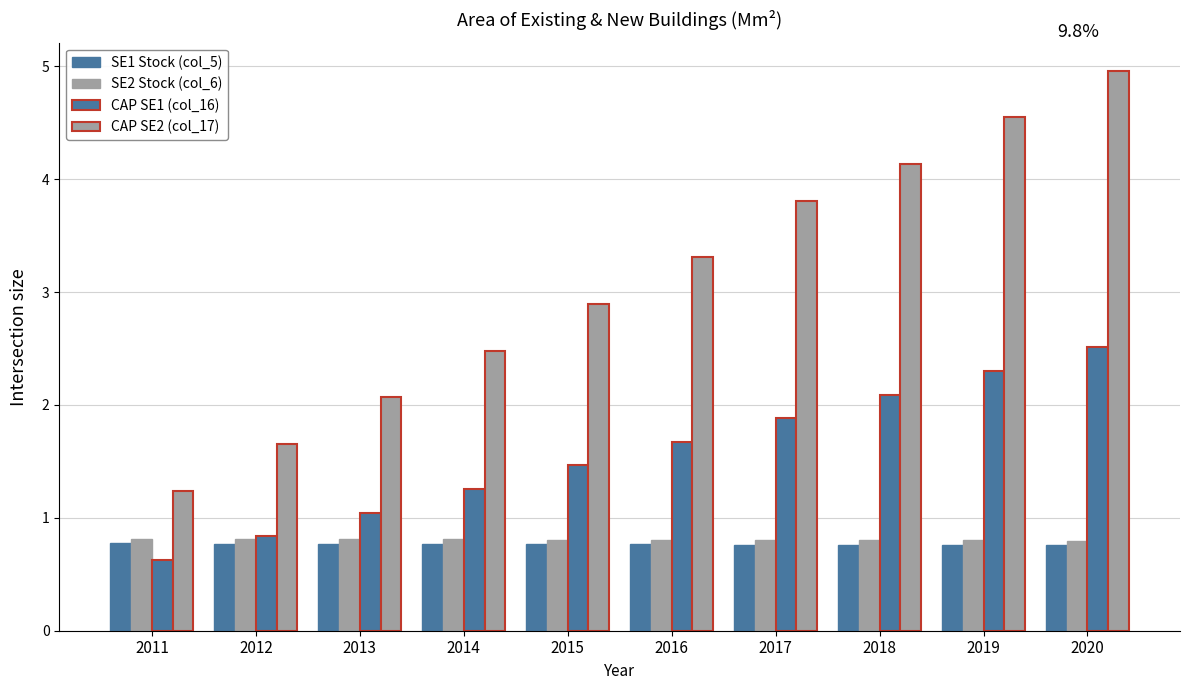

Count the number of data series in this chart.

4